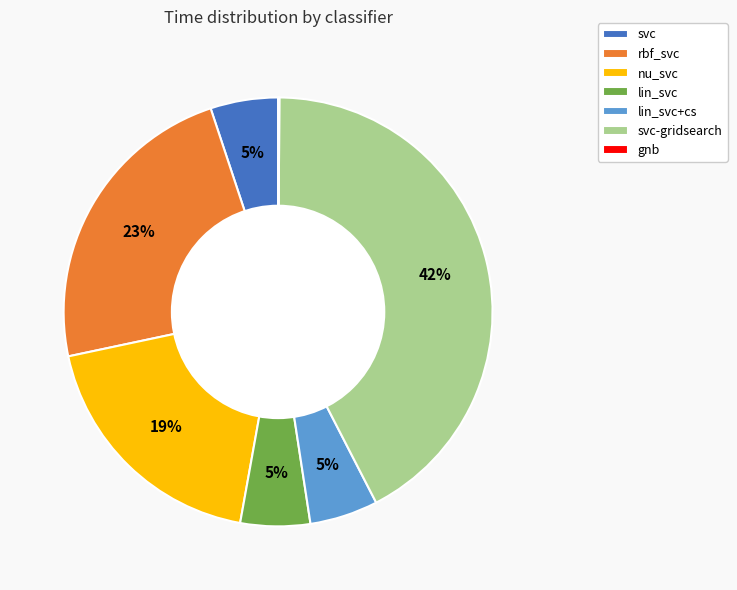

Combined, do svc and lin_svc+cs account for over 50%?

No